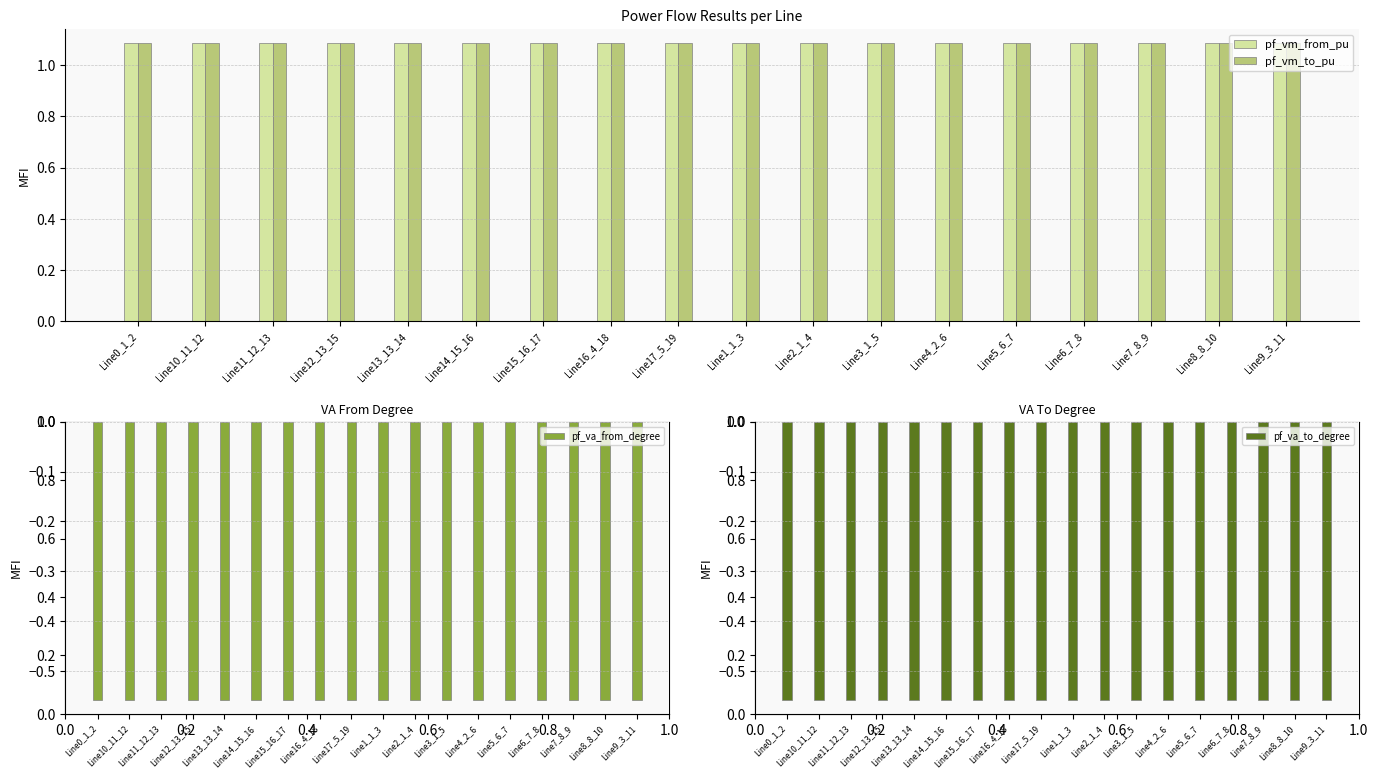

At Line16_4_18, list the series in order from smallest to largest.

pf_va_from_degree, pf_va_to_degree, pf_vm_to_pu, pf_vm_from_pu